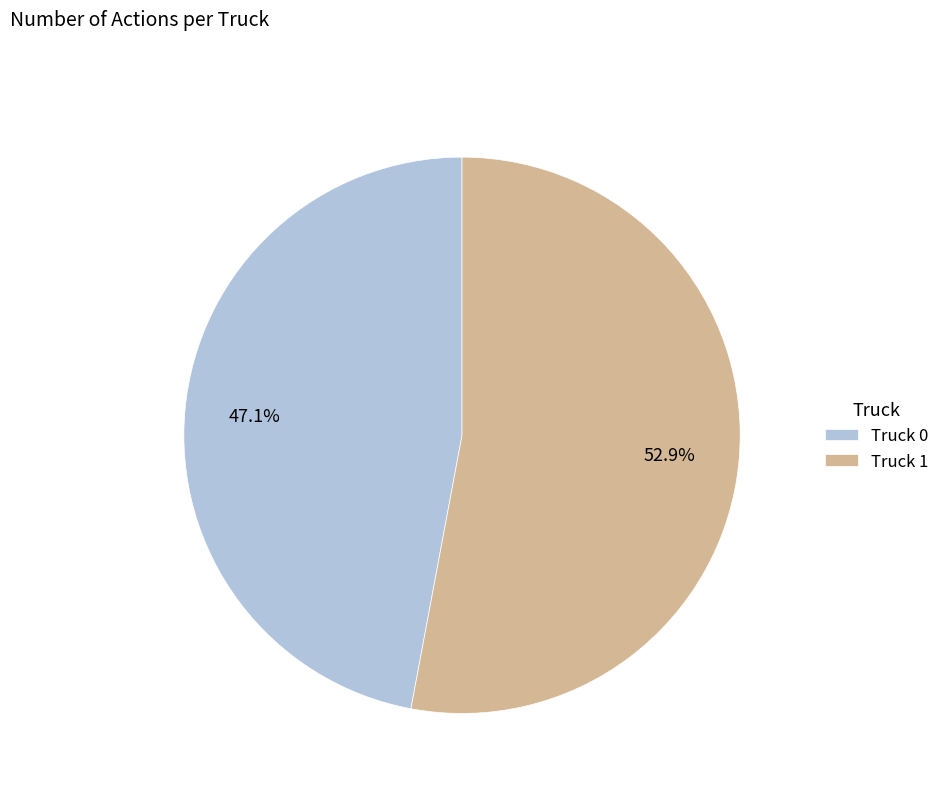

Count the number of slices in the pie.

2